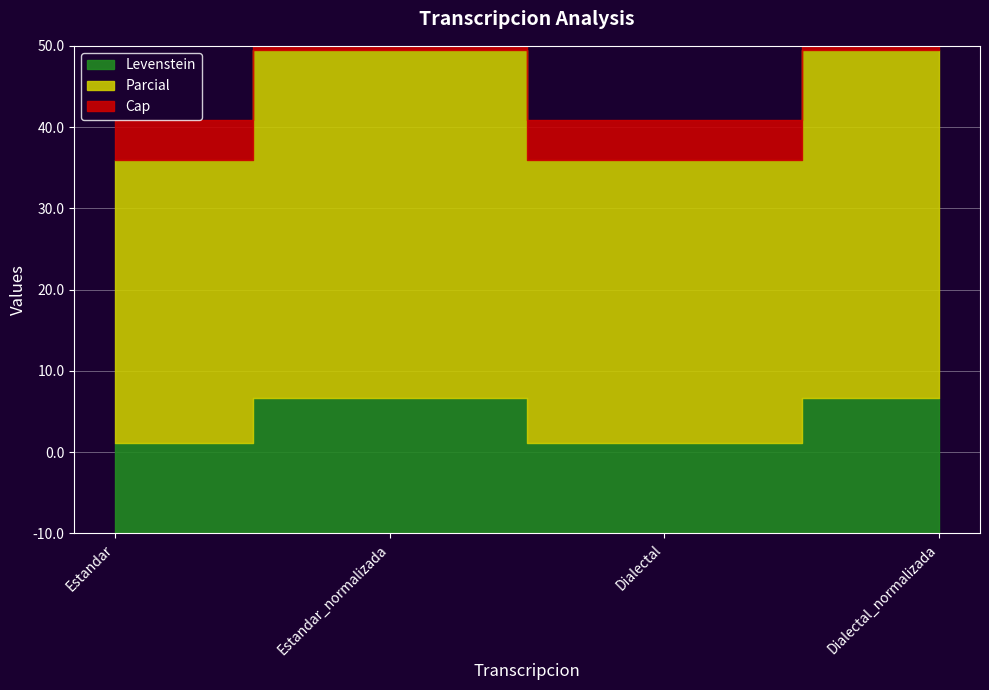

True or false: Levenstein has more than 2 points higher than both neighbors.

False